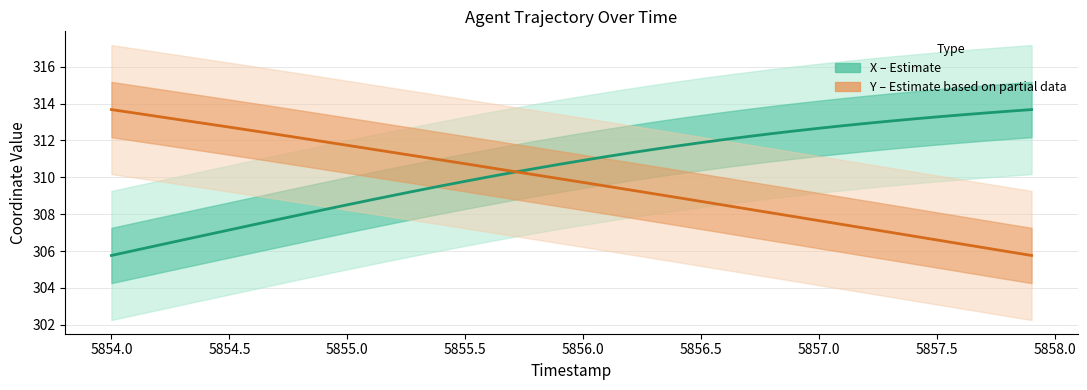

What is the value of the X (Estimate) point at the 6th from the left?

307.1